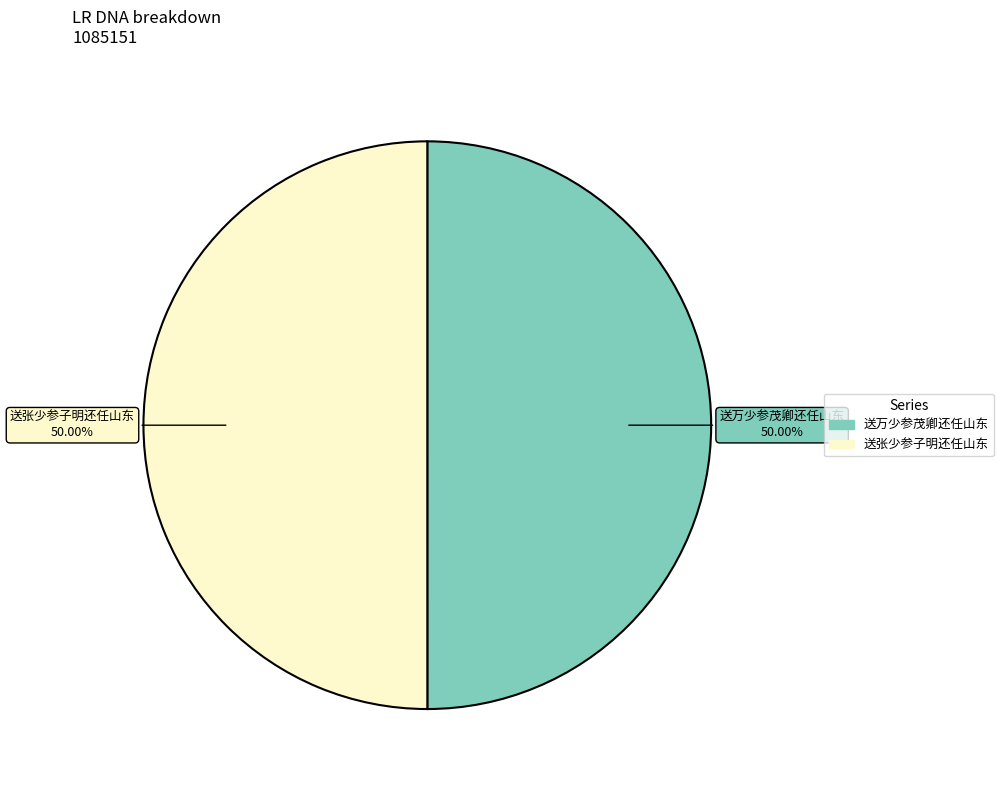

Is the sum of 送张少参子明还任山东 and 送万少参茂卿还任山东 greater than half?

Yes